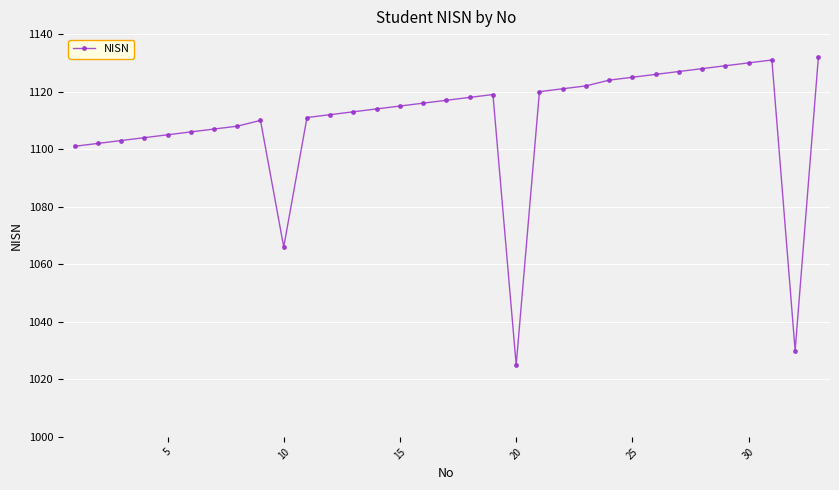

What is the difference between the second highest and minimum values?

106